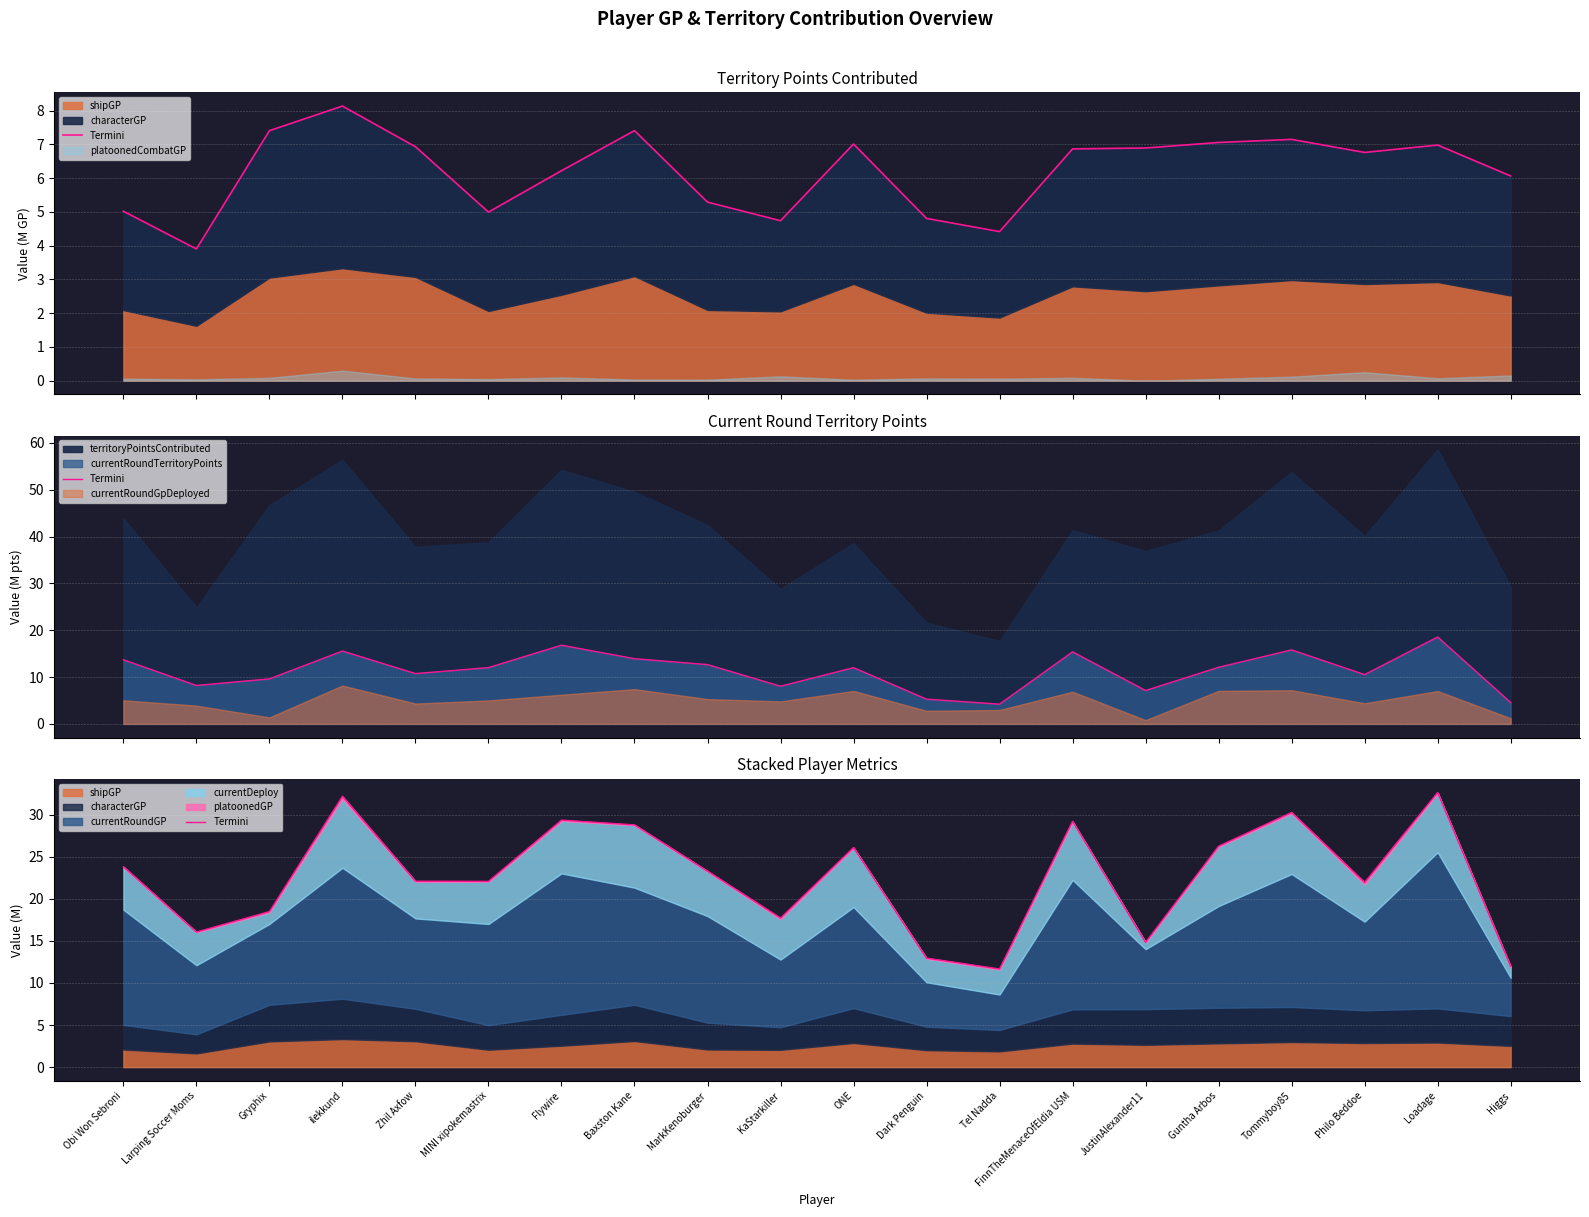

What is the sum of the values at Flywire and Higgs?

41.3